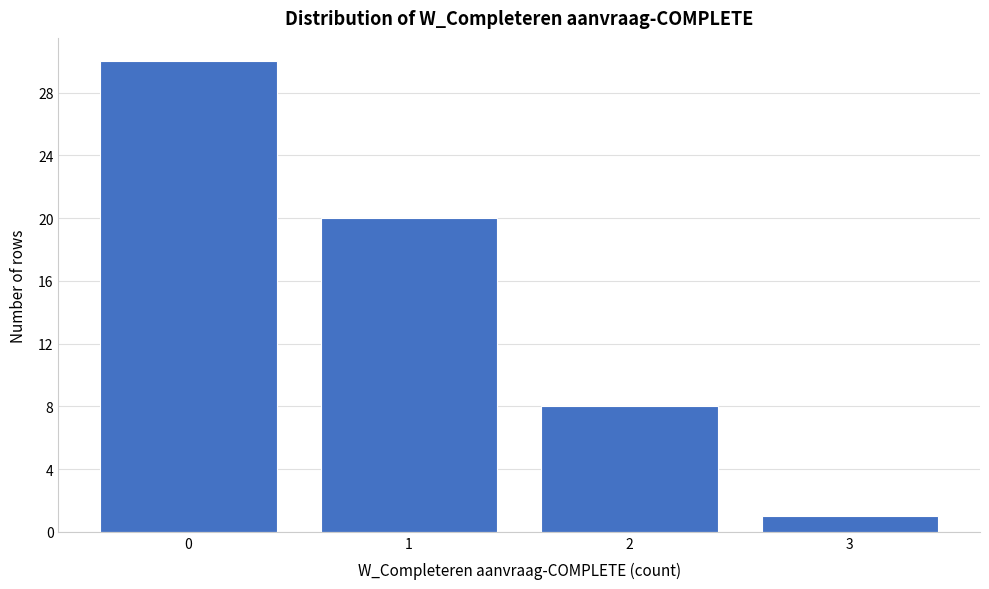

Reading left to right, list all the values displayed in this chart.

0=30	1=20	2=8	3=1